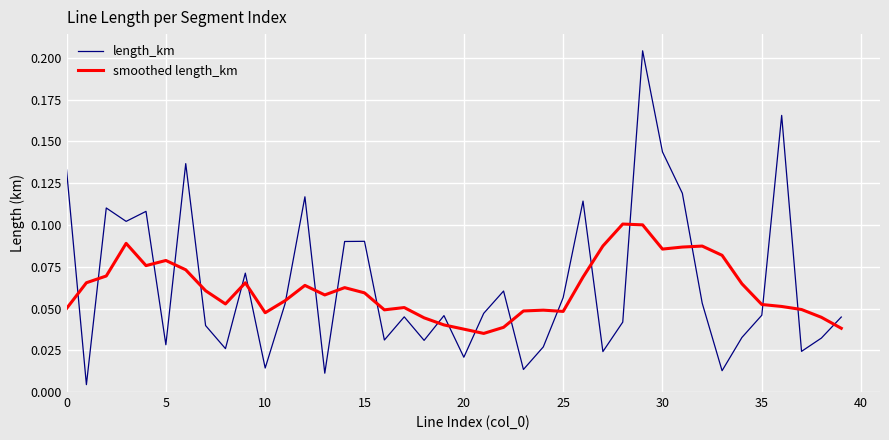

Which series has the widest spread of values?

length_km